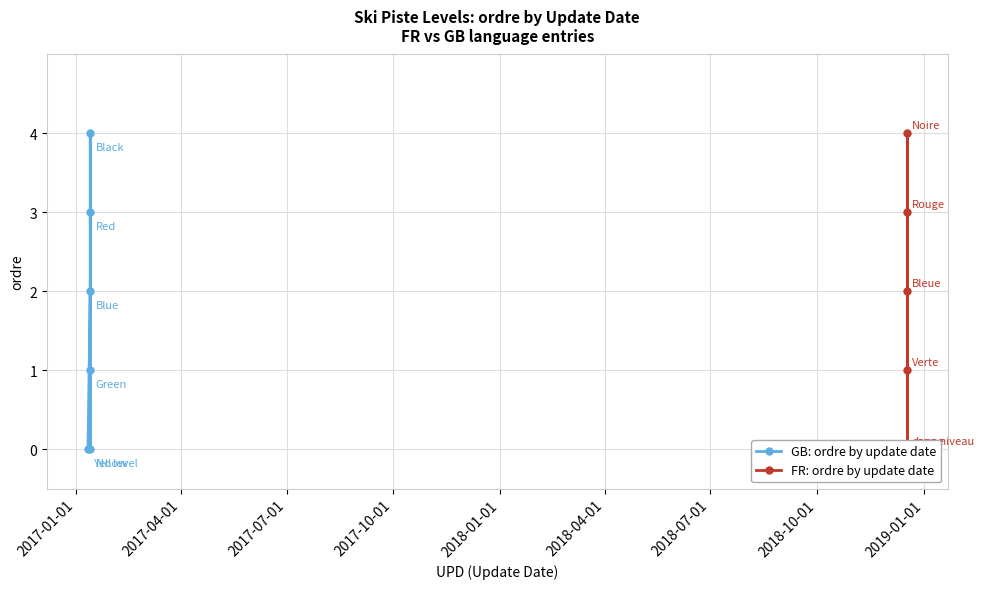

How many data points in GB: ordre by update date are above 2?

2